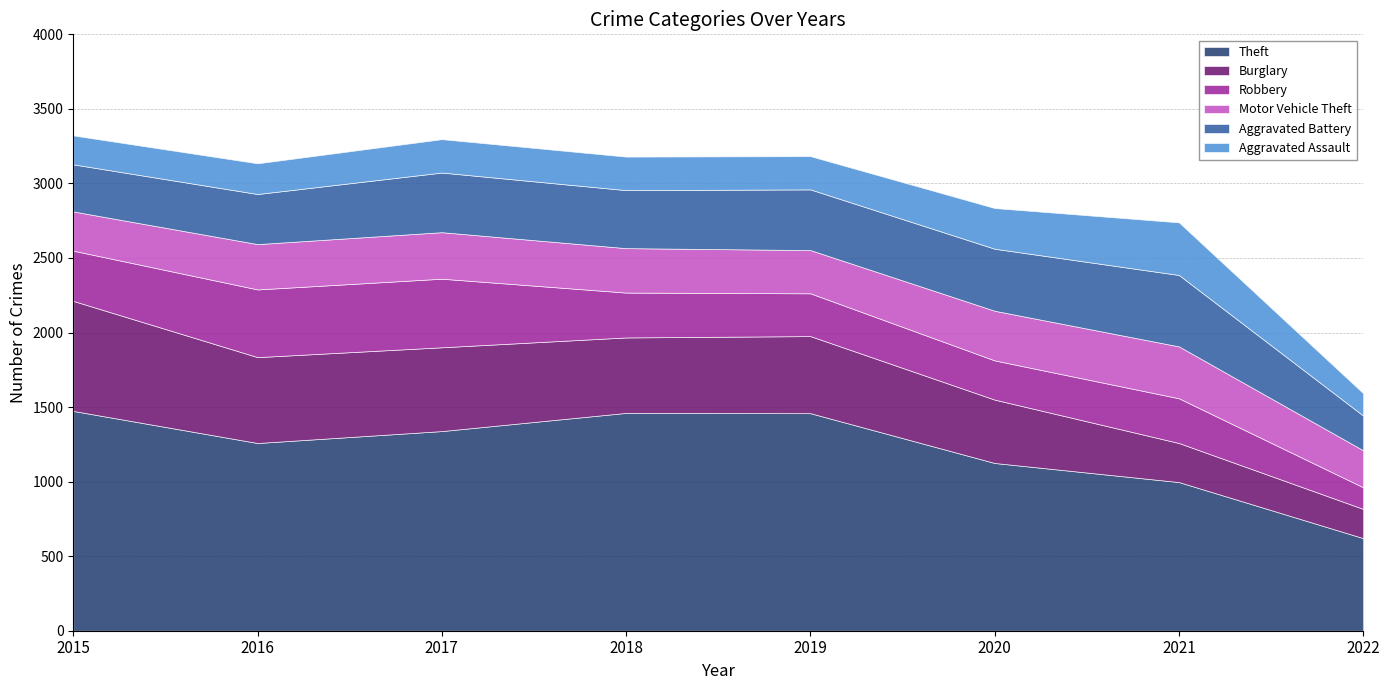

Is it true that Robbery equals 622 at 2017?

False